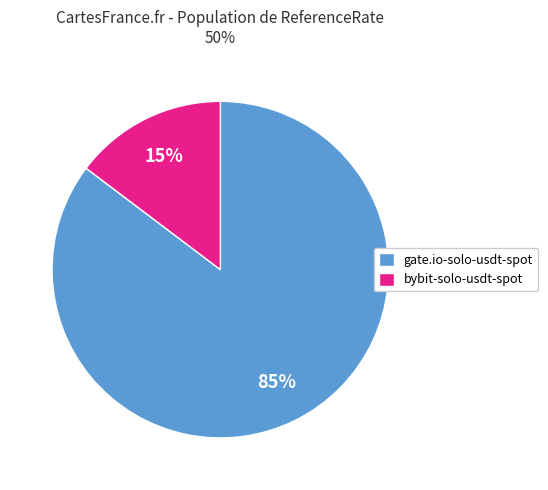

What percentage is the gate.io-solo-usdt-spot slice, to the nearest percent?

85%